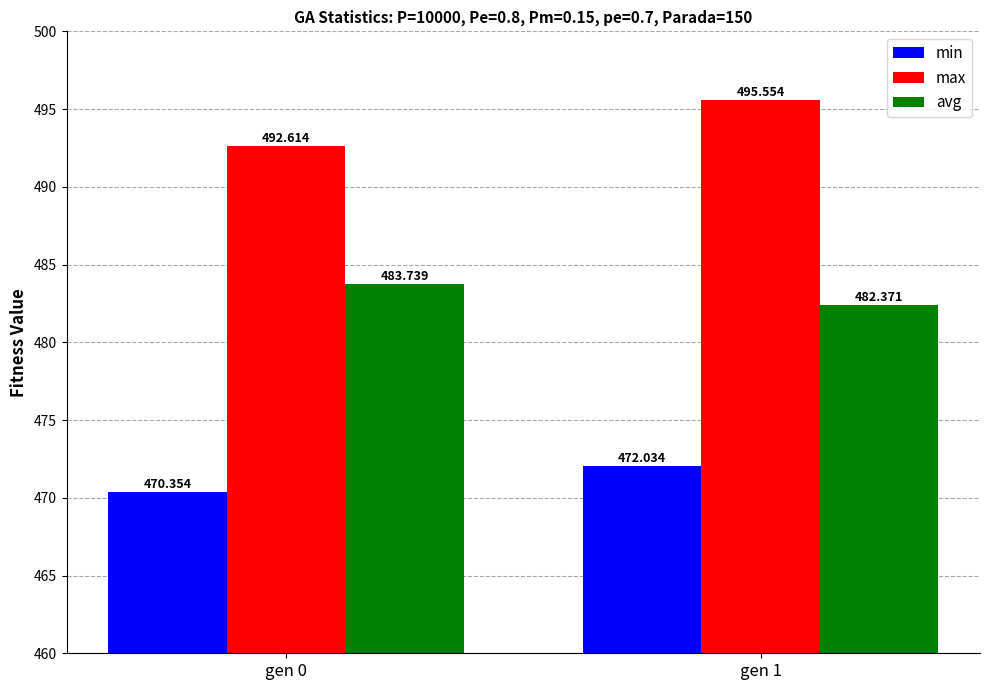

Reading left to right, extract all data points from this chart.

min: gen 0=470.4	gen 1=472.0
max: gen 0=492.6	gen 1=495.6
avg: gen 0=483.7	gen 1=482.4